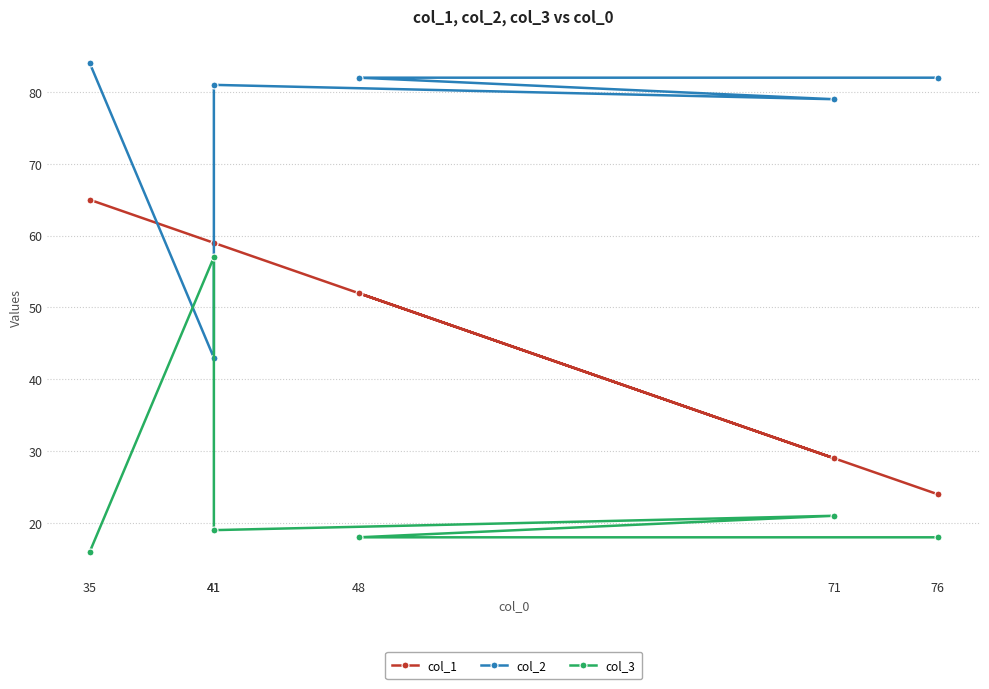

What is the difference between the highest and lowest values at 48?

64